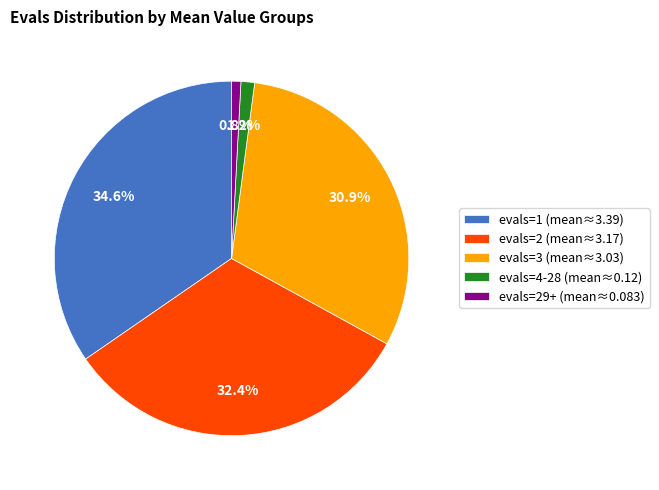

Approximately how many times larger is the value at evals=3 (mean≈3.03) compared to evals=2 (mean≈3.17)?

1.0